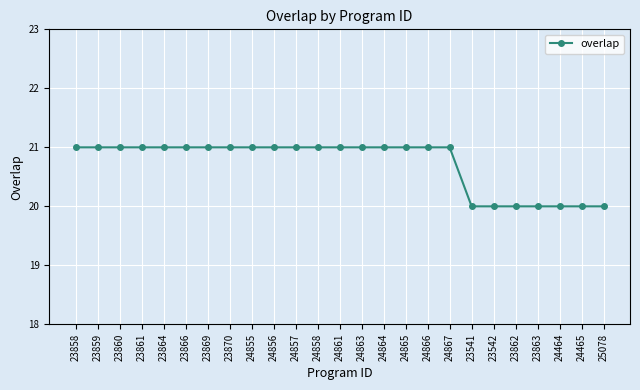

What position from the right is 24867?

8